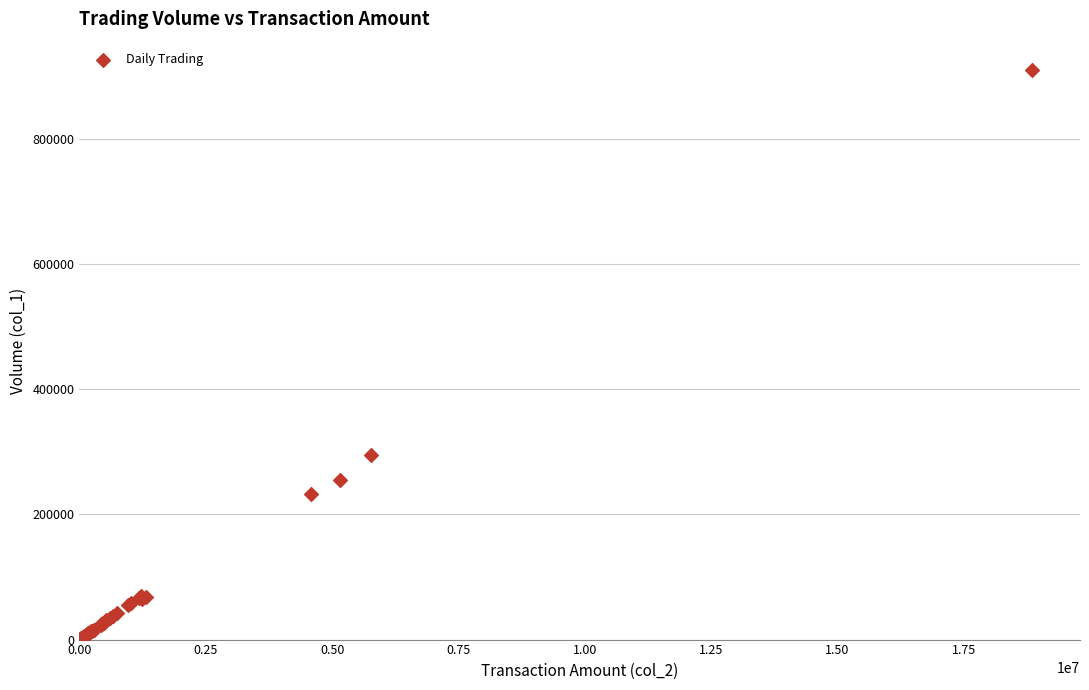

What Y value in the scatter plot is closest to 455338?

294808